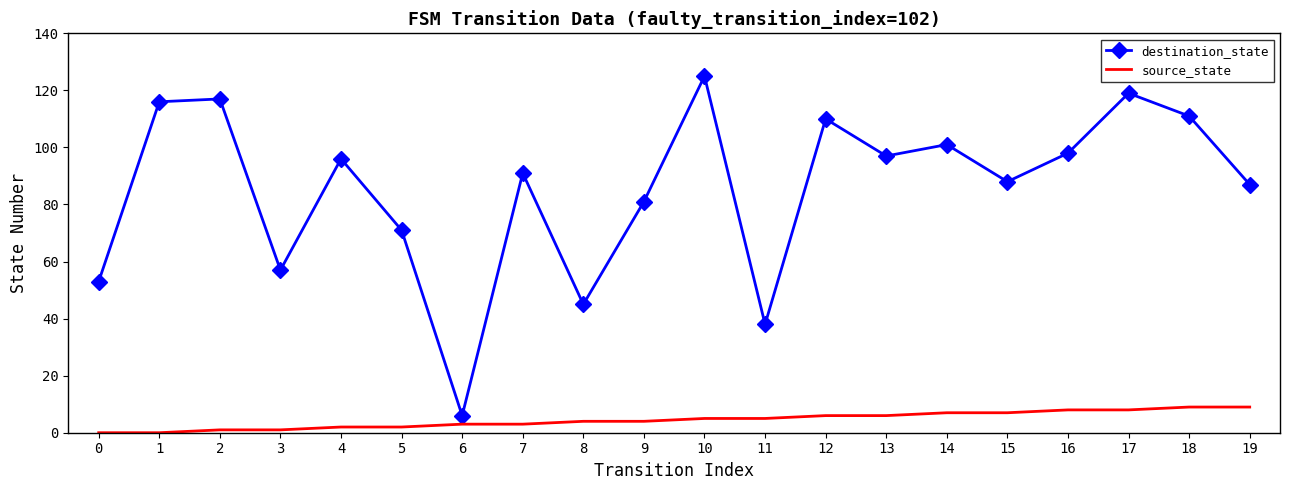

True or false: source_state has a value of 2 at 4.

True